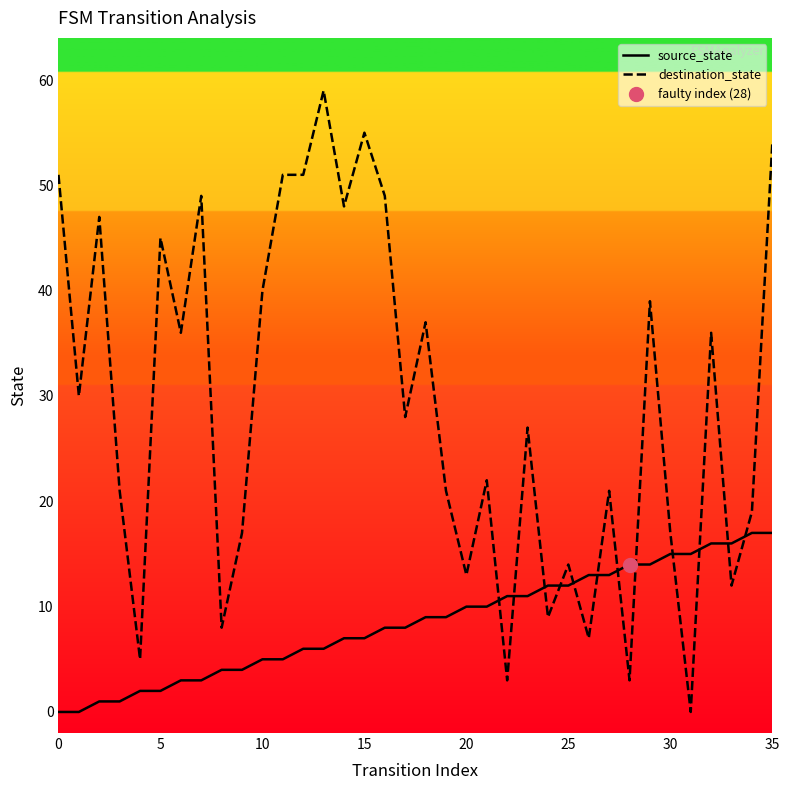

Does the chart display data point markers on the line(s)?

No